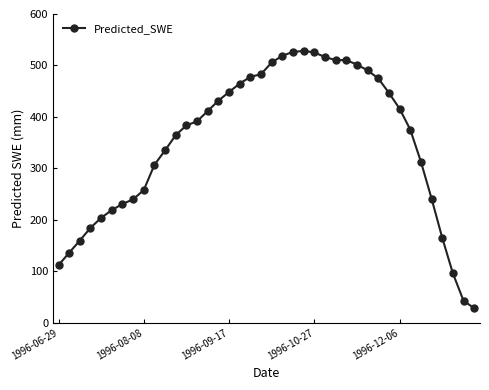

What is the maximum value shown in the chart?

528.3